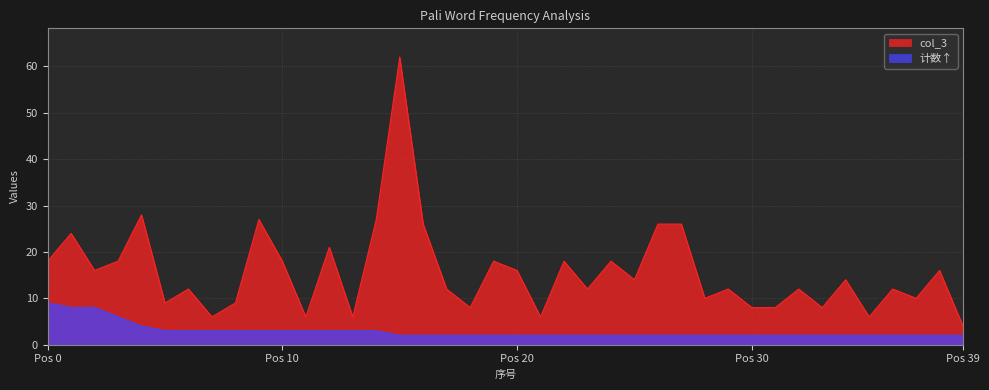

Count the number of data series in this chart.

2